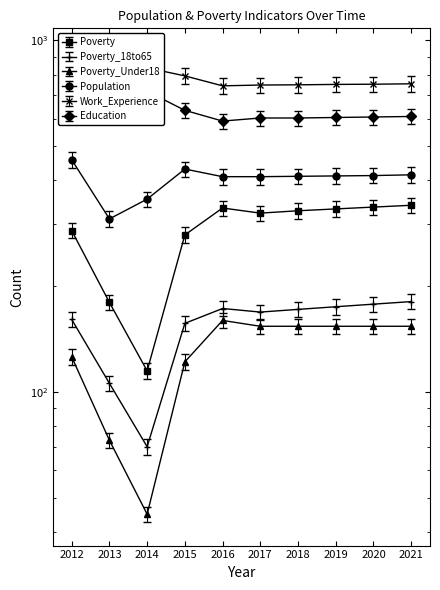

In Education, how many points are higher than both neighbors (excluding endpoints)?

1